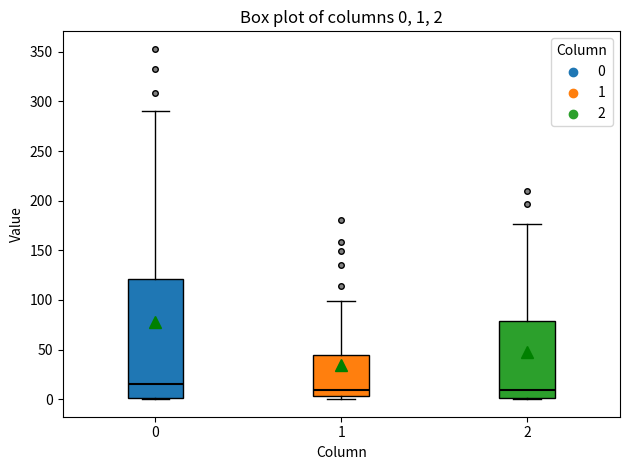

Which box's median line is the highest?

0